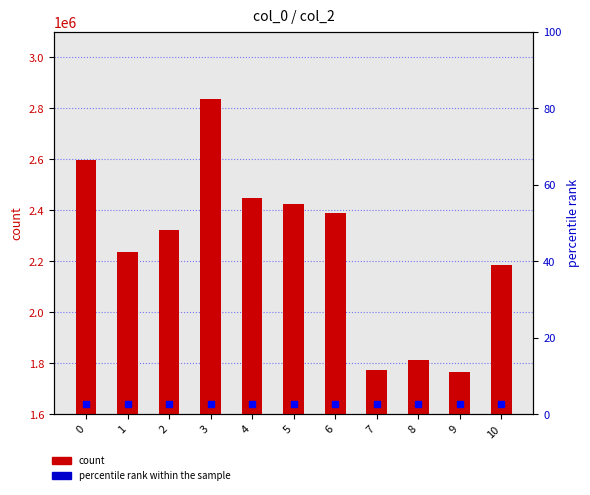

Reading left to right, extract all data points from this chart.

count: 2599333.0	2236542.0	2322875.0	2836583.0	2449875.0	2425667.0	2388916.0	1773125.0	1811792.0	1765917.0	2186208.0
percentile rank within the sample: 2.6	2.6	2.6	2.6	2.6	2.6	2.6	2.6	2.6	2.6	2.6